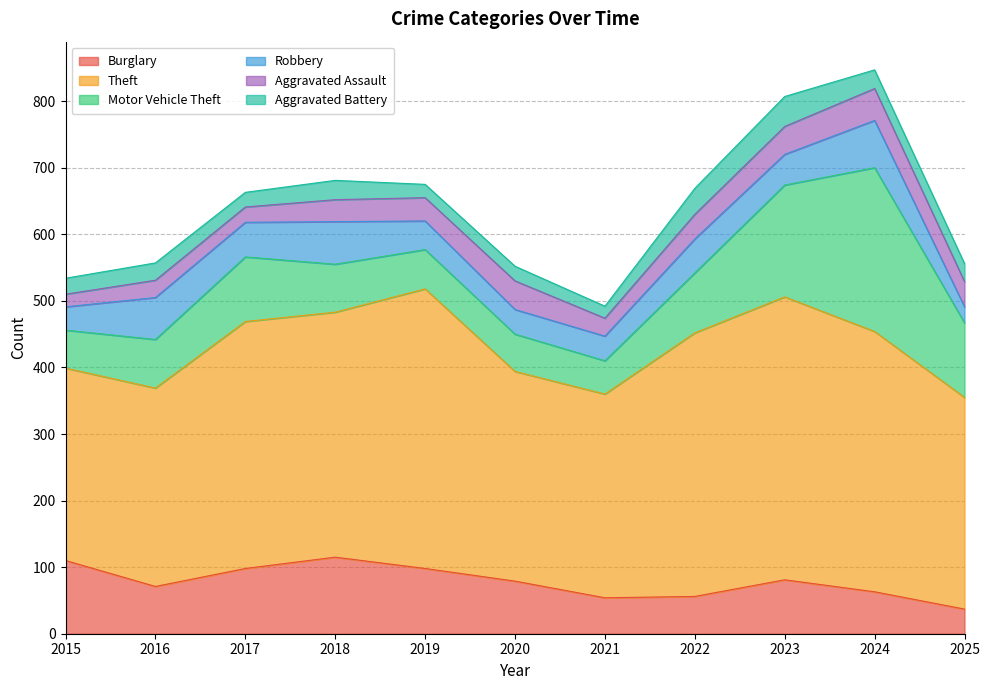

Reading right to left, transcribe all the data shown in this chart.

Burglary: 37	63	81	56	54	79	98	115	98	71	110
Theft: 318	391	425	396	306	315	420	368	371	298	289
Motor Vehicle Theft: 112	246	168	90	50	56	59	72	97	73	57
Robbery: 24	71	46	51	37	37	43	64	52	63	35
Aggravated Assault: 38	48	42	37	27	43	35	33	23	26	19
Aggravated Battery: 27	28	45	39	18	22	20	29	22	26	24